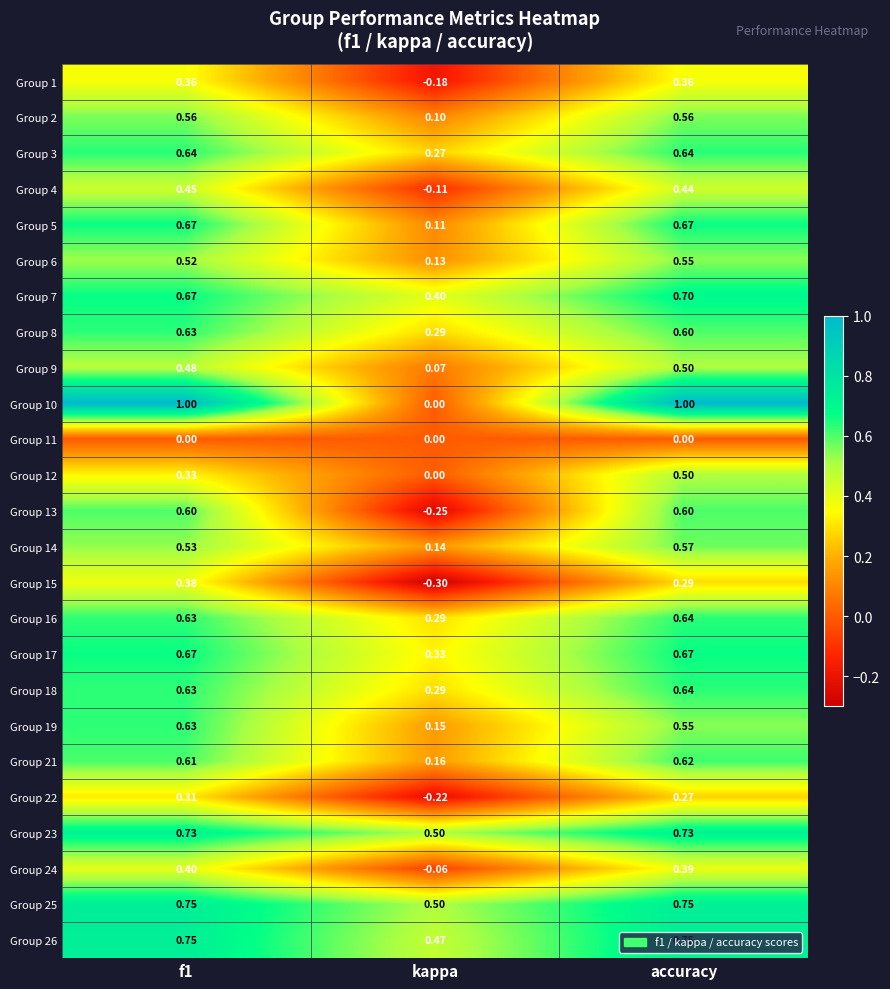

At which category is the sum across all series the highest?

accuracy